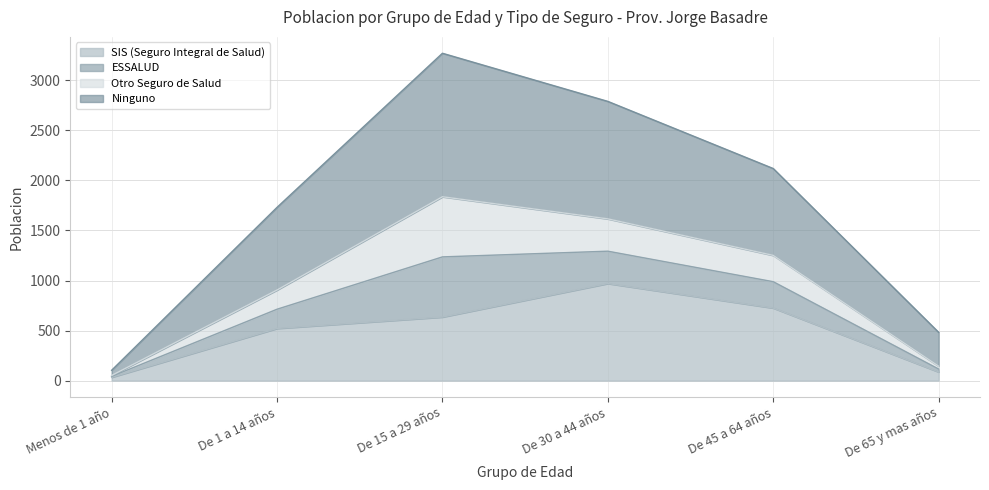

Rank the categories by Ninguno value from highest to lowest.

De 15 a 29 años, De 30 a 44 años, De 45 a 64 años, De 1 a 14 años, De 65 y mas años, Menos de 1 año